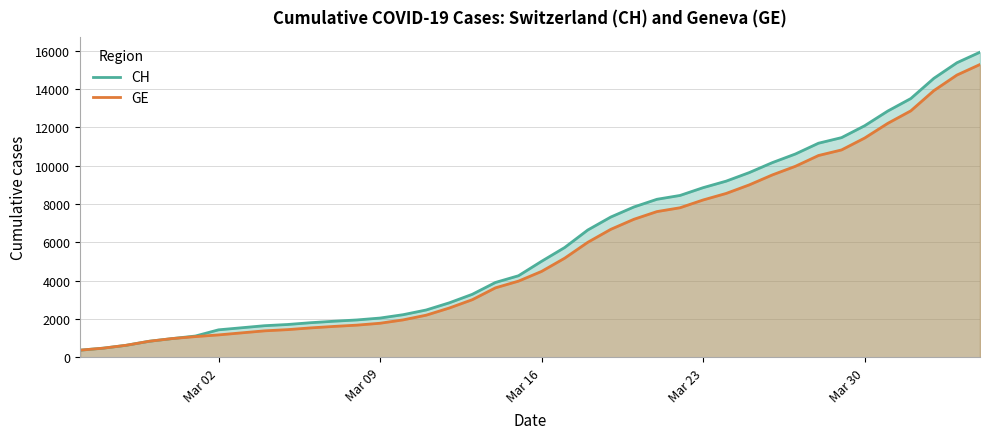

How many data points does each series have?

40